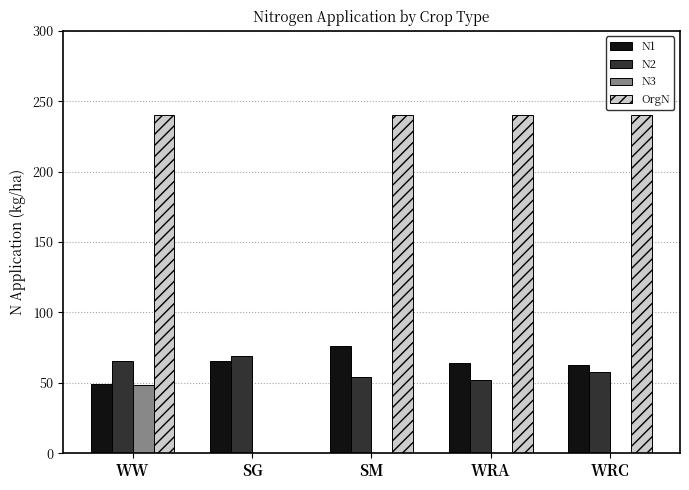

How many data points does each series have?

5